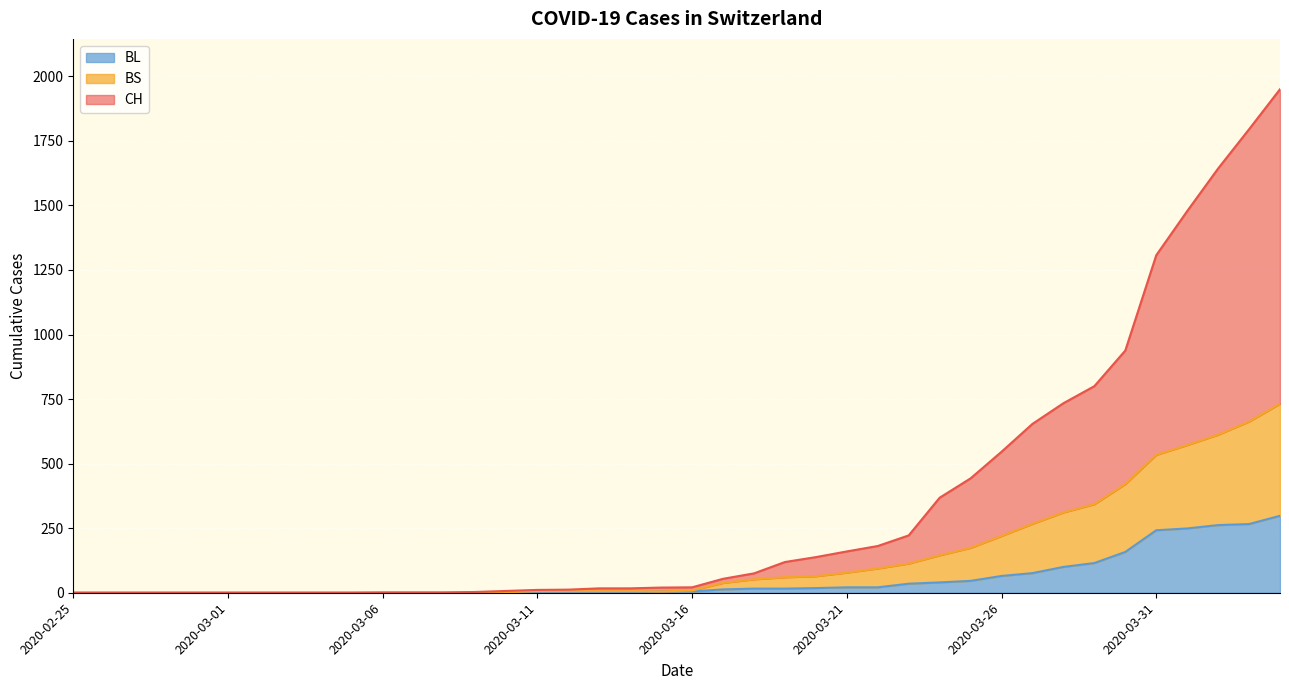

List the labels in order of BL value, smallest first.

2020-02-25, 2020-02-26, 2020-02-27, 2020-02-28, 2020-02-29, 2020-03-01, 2020-03-02, 2020-03-03, 2020-03-04, 2020-03-05, 2020-03-06, 2020-03-07, 2020-03-08, 2020-03-09, 2020-03-10, 2020-03-11, 2020-03-12, 2020-03-13, 2020-03-14, 2020-03-15, 2020-03-16, 2020-03-17, 2020-03-18, 2020-03-19, 2020-03-20, 2020-03-21, 2020-03-22, 2020-03-23, 2020-03-24, 2020-03-25, 2020-03-26, 2020-03-27, 2020-03-28, 2020-03-29, 2020-03-30, 2020-03-31, 2020-04-01, 2020-04-02, 2020-04-03, 2020-04-04